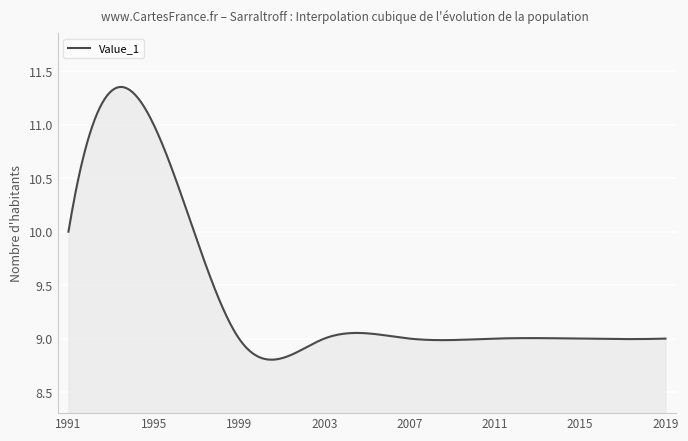

What is the difference between the maximum and minimum values?

2.6